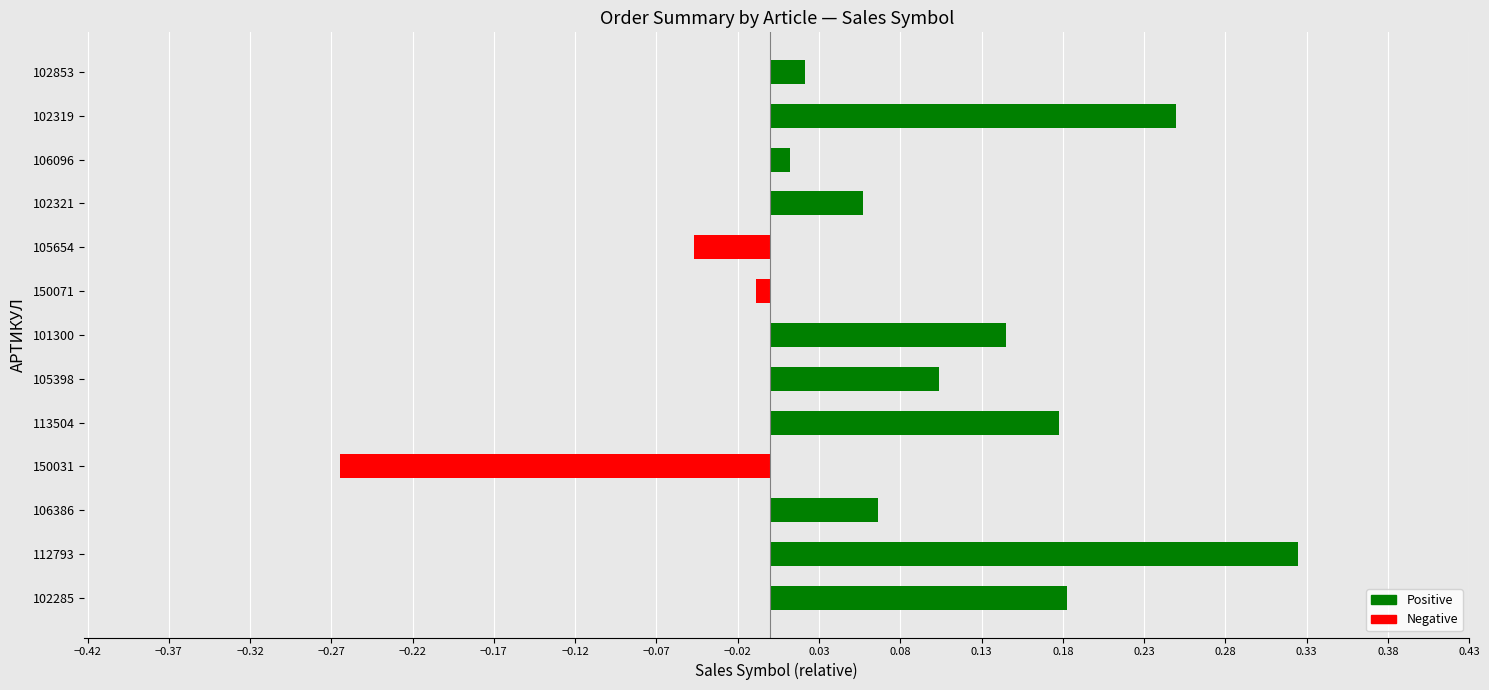

How many positive values are there?

10